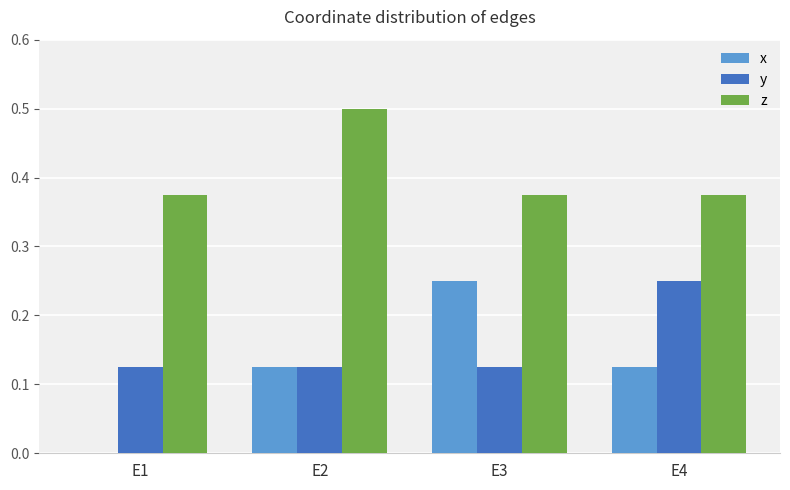

Which series has the largest total across all categories?

z